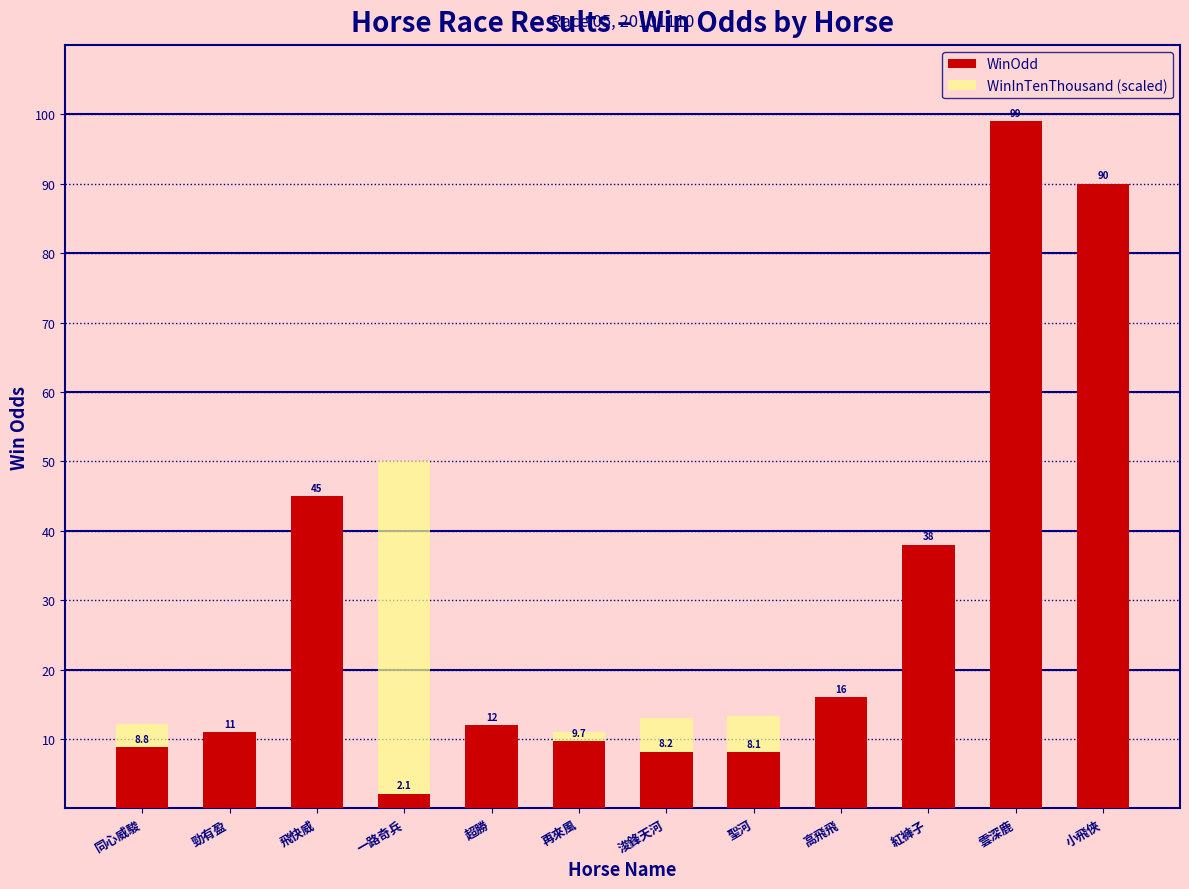

What position from the right is 一路奇兵?

9